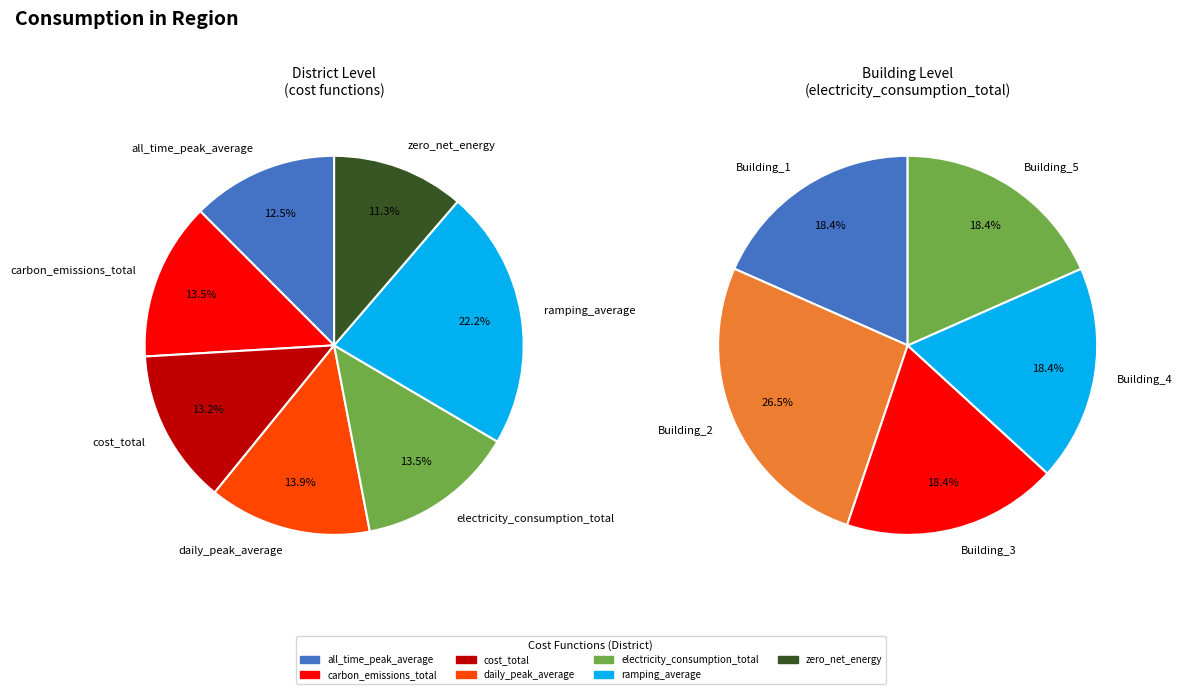

True or false: cost_total accounts for 23% of the total.

False